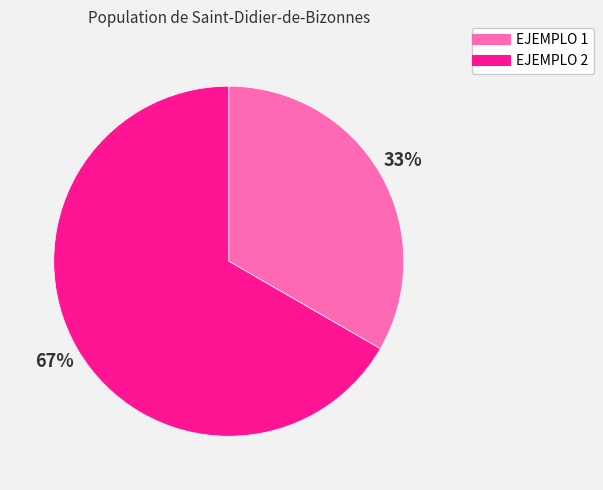

Is the sum of EJEMPLO 2 and EJEMPLO 1 greater than half?

Yes